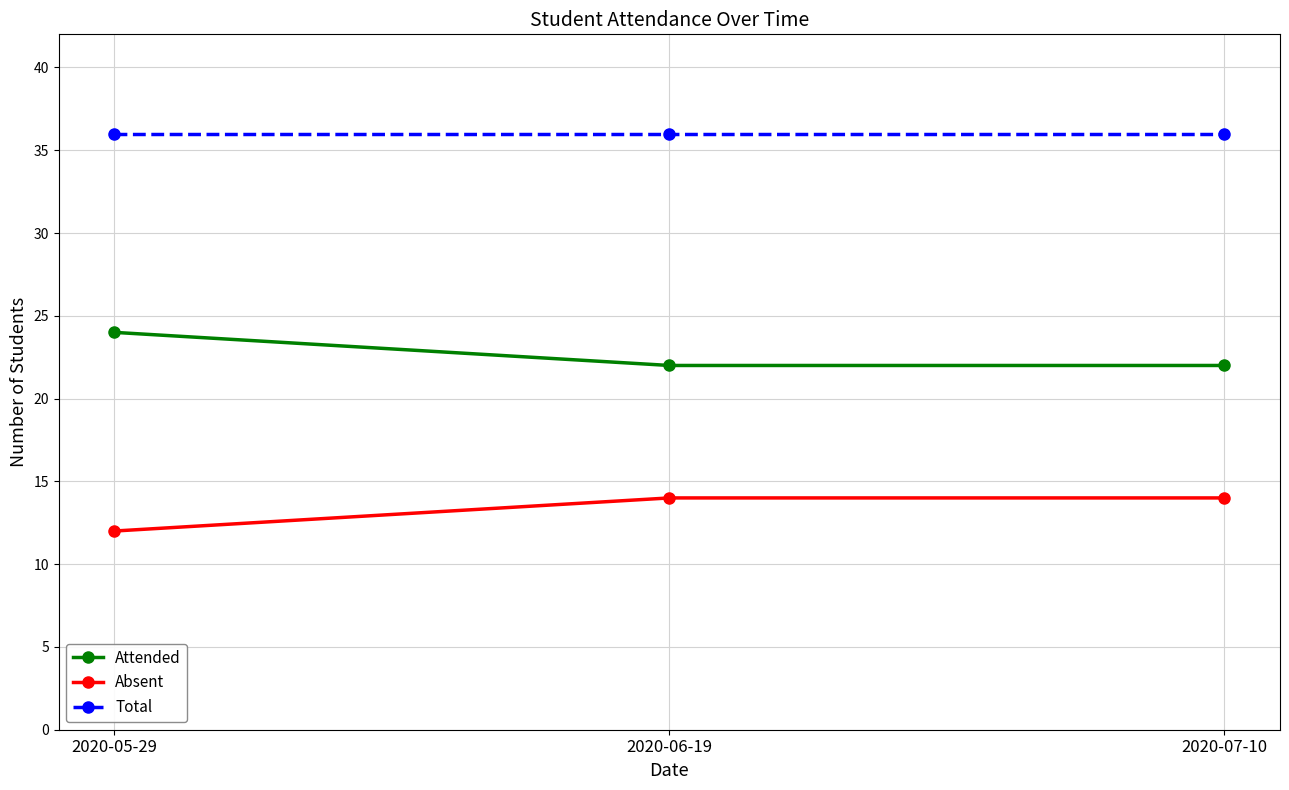

Rank the series by their average value, from lowest to highest.

Absent, Attended, Total